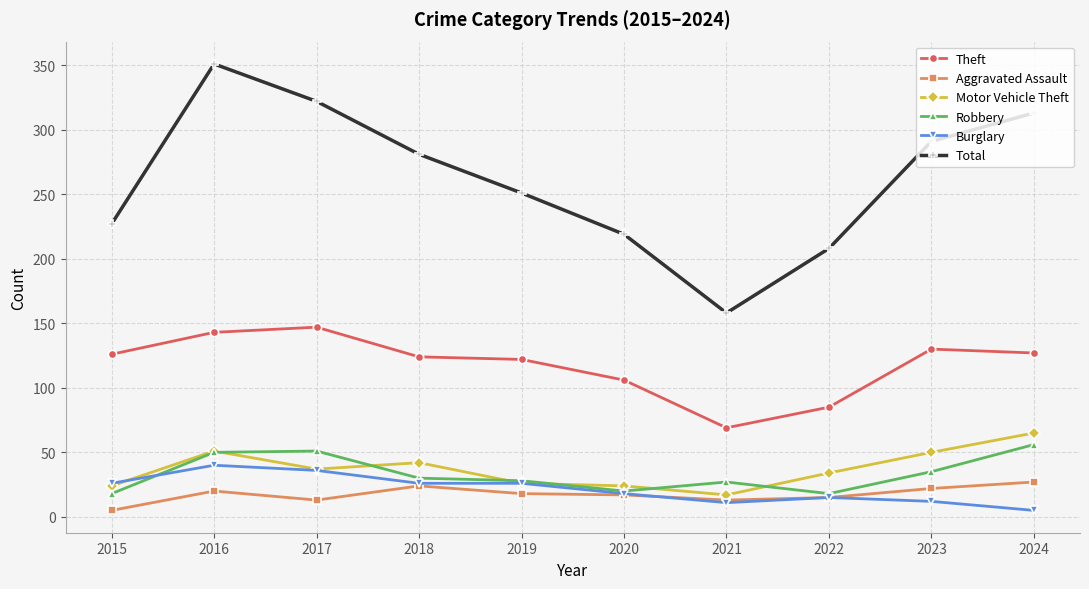

The value of Theft at 2020 is 106. True or false?

True